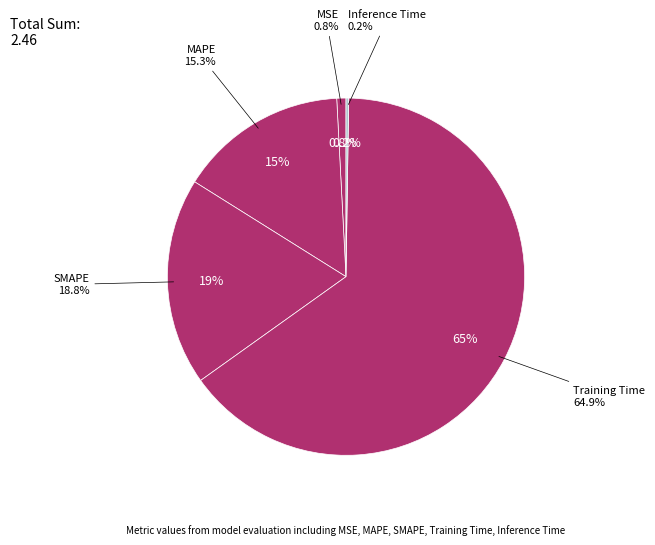

What is the change in value from MAPE to Training Time?

+1.2